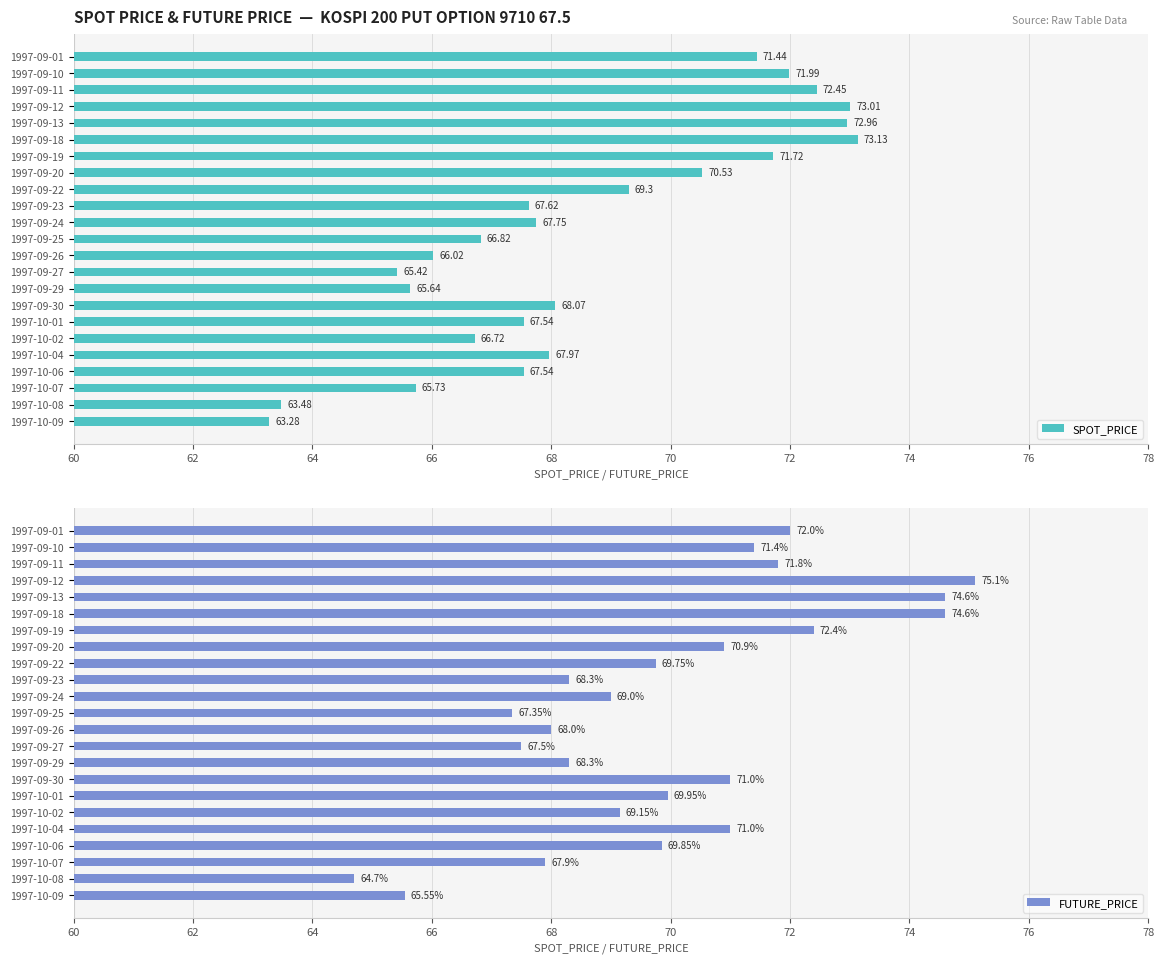

List the series in order of their overall mean, lowest first.

SPOT_PRICE, FUTURE_PRICE